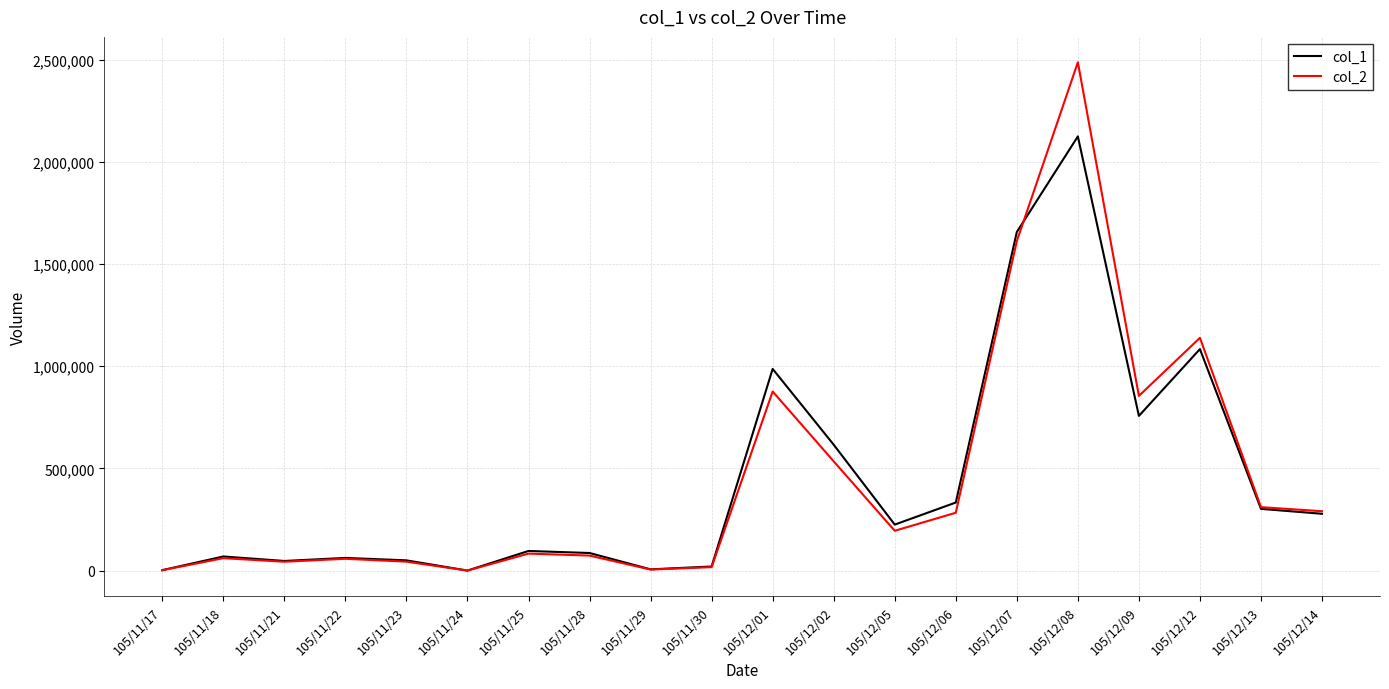

Is it true that col_1 equals 987000 at 105/12/01?

True